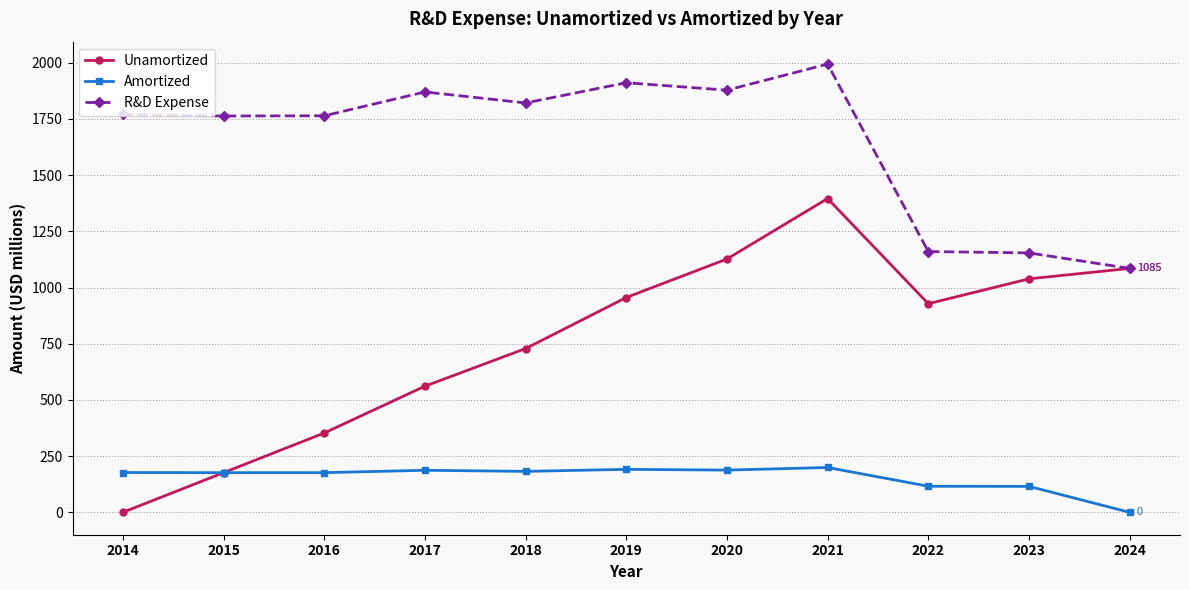

What is the sum of all Amortized values?

1708.5